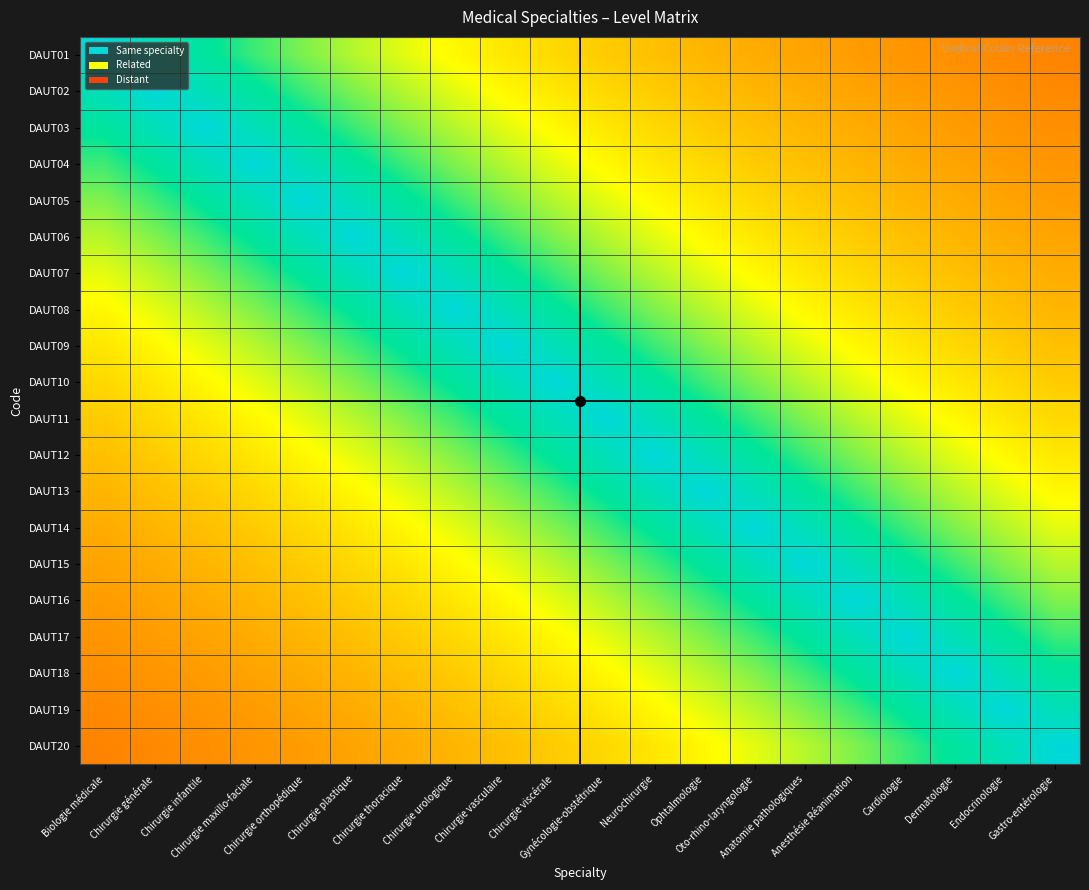

Reading left to right, list all the values displayed in this chart.

DAUT01: Biologie médicale=1.0	Chirurgie générale=0.9	Chirurgie infantile=0.8	Chirurgie maxillo-faciale=0.7	Chirurgie orthopédique=0.6	Chirurgie plastique=0.6	Chirurgie thoracique=0.5	Chirurgie urologique=0.5	Chirurgie vasculaire=0.5	Chirurgie viscérale=0.4	Gynécologie-obstétrique=0.4	Neurochirurgie=0.4	Ophtalmologie=0.4	Oto-rhino-laryngologie=0.3	Anatomie pathologiques=0.3	Anesthésie Réanimation=0.3	Cardiologie=0.3	Dermatologie=0.3	Endocrinologie=0.3	Gastro-entérologie=0.3
DAUT02: Biologie médicale=0.9	Chirurgie générale=1.0	Chirurgie infantile=0.9	Chirurgie maxillo-faciale=0.8	Chirurgie orthopédique=0.7	Chirurgie plastique=0.6	Chirurgie thoracique=0.6	Chirurgie urologique=0.5	Chirurgie vasculaire=0.5	Chirurgie viscérale=0.5	Gynécologie-obstétrique=0.4	Neurochirurgie=0.4	Ophtalmologie=0.4	Oto-rhino-laryngologie=0.4	Anatomie pathologiques=0.3	Anesthésie Réanimation=0.3	Cardiologie=0.3	Dermatologie=0.3	Endocrinologie=0.3	Gastro-entérologie=0.3
DAUT03: Biologie médicale=0.8	Chirurgie générale=0.9	Chirurgie infantile=1.0	Chirurgie maxillo-faciale=0.9	Chirurgie orthopédique=0.8	Chirurgie plastique=0.7	Chirurgie thoracique=0.6	Chirurgie urologique=0.6	Chirurgie vasculaire=0.5	Chirurgie viscérale=0.5	Gynécologie-obstétrique=0.5	Neurochirurgie=0.4	Ophtalmologie=0.4	Oto-rhino-laryngologie=0.4	Anatomie pathologiques=0.4	Anesthésie Réanimation=0.3	Cardiologie=0.3	Dermatologie=0.3	Endocrinologie=0.3	Gastro-entérologie=0.3
DAUT04: Biologie médicale=0.7	Chirurgie générale=0.8	Chirurgie infantile=0.9	Chirurgie maxillo-faciale=1.0	Chirurgie orthopédique=0.9	Chirurgie plastique=0.8	Chirurgie thoracique=0.7	Chirurgie urologique=0.6	Chirurgie vasculaire=0.6	Chirurgie viscérale=0.5	Gynécologie-obstétrique=0.5	Neurochirurgie=0.5	Ophtalmologie=0.4	Oto-rhino-laryngologie=0.4	Anatomie pathologiques=0.4	Anesthésie Réanimation=0.4	Cardiologie=0.3	Dermatologie=0.3	Endocrinologie=0.3	Gastro-entérologie=0.3
DAUT05: Biologie médicale=0.6	Chirurgie générale=0.7	Chirurgie infantile=0.8	Chirurgie maxillo-faciale=0.9	Chirurgie orthopédique=1.0	Chirurgie plastique=0.9	Chirurgie thoracique=0.8	Chirurgie urologique=0.7	Chirurgie vasculaire=0.6	Chirurgie viscérale=0.6	Gynécologie-obstétrique=0.5	Neurochirurgie=0.5	Ophtalmologie=0.5	Oto-rhino-laryngologie=0.4	Anatomie pathologiques=0.4	Anesthésie Réanimation=0.4	Cardiologie=0.4	Dermatologie=0.3	Endocrinologie=0.3	Gastro-entérologie=0.3
DAUT06: Biologie médicale=0.6	Chirurgie générale=0.6	Chirurgie infantile=0.7	Chirurgie maxillo-faciale=0.8	Chirurgie orthopédique=0.9	Chirurgie plastique=1.0	Chirurgie thoracique=0.9	Chirurgie urologique=0.8	Chirurgie vasculaire=0.7	Chirurgie viscérale=0.6	Gynécologie-obstétrique=0.6	Neurochirurgie=0.5	Ophtalmologie=0.5	Oto-rhino-laryngologie=0.5	Anatomie pathologiques=0.4	Anesthésie Réanimation=0.4	Cardiologie=0.4	Dermatologie=0.4	Endocrinologie=0.3	Gastro-entérologie=0.3
DAUT07: Biologie médicale=0.5	Chirurgie générale=0.6	Chirurgie infantile=0.6	Chirurgie maxillo-faciale=0.7	Chirurgie orthopédique=0.8	Chirurgie plastique=0.9	Chirurgie thoracique=1.0	Chirurgie urologique=0.9	Chirurgie vasculaire=0.8	Chirurgie viscérale=0.7	Gynécologie-obstétrique=0.6	Neurochirurgie=0.6	Ophtalmologie=0.5	Oto-rhino-laryngologie=0.5	Anatomie pathologiques=0.5	Anesthésie Réanimation=0.4	Cardiologie=0.4	Dermatologie=0.4	Endocrinologie=0.4	Gastro-entérologie=0.3
DAUT08: Biologie médicale=0.5	Chirurgie générale=0.5	Chirurgie infantile=0.6	Chirurgie maxillo-faciale=0.6	Chirurgie orthopédique=0.7	Chirurgie plastique=0.8	Chirurgie thoracique=0.9	Chirurgie urologique=1.0	Chirurgie vasculaire=0.9	Chirurgie viscérale=0.8	Gynécologie-obstétrique=0.7	Neurochirurgie=0.6	Ophtalmologie=0.6	Oto-rhino-laryngologie=0.5	Anatomie pathologiques=0.5	Anesthésie Réanimation=0.5	Cardiologie=0.4	Dermatologie=0.4	Endocrinologie=0.4	Gastro-entérologie=0.4
DAUT09: Biologie médicale=0.5	Chirurgie générale=0.5	Chirurgie infantile=0.5	Chirurgie maxillo-faciale=0.6	Chirurgie orthopédique=0.6	Chirurgie plastique=0.7	Chirurgie thoracique=0.8	Chirurgie urologique=0.9	Chirurgie vasculaire=1.0	Chirurgie viscérale=0.9	Gynécologie-obstétrique=0.8	Neurochirurgie=0.7	Ophtalmologie=0.6	Oto-rhino-laryngologie=0.6	Anatomie pathologiques=0.5	Anesthésie Réanimation=0.5	Cardiologie=0.5	Dermatologie=0.4	Endocrinologie=0.4	Gastro-entérologie=0.4
DAUT10: Biologie médicale=0.4	Chirurgie générale=0.5	Chirurgie infantile=0.5	Chirurgie maxillo-faciale=0.5	Chirurgie orthopédique=0.6	Chirurgie plastique=0.6	Chirurgie thoracique=0.7	Chirurgie urologique=0.8	Chirurgie vasculaire=0.9	Chirurgie viscérale=1.0	Gynécologie-obstétrique=0.9	Neurochirurgie=0.8	Ophtalmologie=0.7	Oto-rhino-laryngologie=0.6	Anatomie pathologiques=0.6	Anesthésie Réanimation=0.5	Cardiologie=0.5	Dermatologie=0.5	Endocrinologie=0.4	Gastro-entérologie=0.4
DAUT11: Biologie médicale=0.4	Chirurgie générale=0.4	Chirurgie infantile=0.5	Chirurgie maxillo-faciale=0.5	Chirurgie orthopédique=0.5	Chirurgie plastique=0.6	Chirurgie thoracique=0.6	Chirurgie urologique=0.7	Chirurgie vasculaire=0.8	Chirurgie viscérale=0.9	Gynécologie-obstétrique=1.0	Neurochirurgie=0.9	Ophtalmologie=0.8	Oto-rhino-laryngologie=0.7	Anatomie pathologiques=0.6	Anesthésie Réanimation=0.6	Cardiologie=0.5	Dermatologie=0.5	Endocrinologie=0.5	Gastro-entérologie=0.4
DAUT12: Biologie médicale=0.4	Chirurgie générale=0.4	Chirurgie infantile=0.4	Chirurgie maxillo-faciale=0.5	Chirurgie orthopédique=0.5	Chirurgie plastique=0.5	Chirurgie thoracique=0.6	Chirurgie urologique=0.6	Chirurgie vasculaire=0.7	Chirurgie viscérale=0.8	Gynécologie-obstétrique=0.9	Neurochirurgie=1.0	Ophtalmologie=0.9	Oto-rhino-laryngologie=0.8	Anatomie pathologiques=0.7	Anesthésie Réanimation=0.6	Cardiologie=0.6	Dermatologie=0.5	Endocrinologie=0.5	Gastro-entérologie=0.5
DAUT13: Biologie médicale=0.4	Chirurgie générale=0.4	Chirurgie infantile=0.4	Chirurgie maxillo-faciale=0.4	Chirurgie orthopédique=0.5	Chirurgie plastique=0.5	Chirurgie thoracique=0.5	Chirurgie urologique=0.6	Chirurgie vasculaire=0.6	Chirurgie viscérale=0.7	Gynécologie-obstétrique=0.8	Neurochirurgie=0.9	Ophtalmologie=1.0	Oto-rhino-laryngologie=0.9	Anatomie pathologiques=0.8	Anesthésie Réanimation=0.7	Cardiologie=0.6	Dermatologie=0.6	Endocrinologie=0.5	Gastro-entérologie=0.5
DAUT14: Biologie médicale=0.3	Chirurgie générale=0.4	Chirurgie infantile=0.4	Chirurgie maxillo-faciale=0.4	Chirurgie orthopédique=0.4	Chirurgie plastique=0.5	Chirurgie thoracique=0.5	Chirurgie urologique=0.5	Chirurgie vasculaire=0.6	Chirurgie viscérale=0.6	Gynécologie-obstétrique=0.7	Neurochirurgie=0.8	Ophtalmologie=0.9	Oto-rhino-laryngologie=1.0	Anatomie pathologiques=0.9	Anesthésie Réanimation=0.8	Cardiologie=0.7	Dermatologie=0.6	Endocrinologie=0.6	Gastro-entérologie=0.5
DAUT15: Biologie médicale=0.3	Chirurgie générale=0.3	Chirurgie infantile=0.4	Chirurgie maxillo-faciale=0.4	Chirurgie orthopédique=0.4	Chirurgie plastique=0.4	Chirurgie thoracique=0.5	Chirurgie urologique=0.5	Chirurgie vasculaire=0.5	Chirurgie viscérale=0.6	Gynécologie-obstétrique=0.6	Neurochirurgie=0.7	Ophtalmologie=0.8	Oto-rhino-laryngologie=0.9	Anatomie pathologiques=1.0	Anesthésie Réanimation=0.9	Cardiologie=0.8	Dermatologie=0.7	Endocrinologie=0.6	Gastro-entérologie=0.6
DAUT16: Biologie médicale=0.3	Chirurgie générale=0.3	Chirurgie infantile=0.3	Chirurgie maxillo-faciale=0.4	Chirurgie orthopédique=0.4	Chirurgie plastique=0.4	Chirurgie thoracique=0.4	Chirurgie urologique=0.5	Chirurgie vasculaire=0.5	Chirurgie viscérale=0.5	Gynécologie-obstétrique=0.6	Neurochirurgie=0.6	Ophtalmologie=0.7	Oto-rhino-laryngologie=0.8	Anatomie pathologiques=0.9	Anesthésie Réanimation=1.0	Cardiologie=0.9	Dermatologie=0.8	Endocrinologie=0.7	Gastro-entérologie=0.6
DAUT17: Biologie médicale=0.3	Chirurgie générale=0.3	Chirurgie infantile=0.3	Chirurgie maxillo-faciale=0.3	Chirurgie orthopédique=0.4	Chirurgie plastique=0.4	Chirurgie thoracique=0.4	Chirurgie urologique=0.4	Chirurgie vasculaire=0.5	Chirurgie viscérale=0.5	Gynécologie-obstétrique=0.5	Neurochirurgie=0.6	Ophtalmologie=0.6	Oto-rhino-laryngologie=0.7	Anatomie pathologiques=0.8	Anesthésie Réanimation=0.9	Cardiologie=1.0	Dermatologie=0.9	Endocrinologie=0.8	Gastro-entérologie=0.7
DAUT18: Biologie médicale=0.3	Chirurgie générale=0.3	Chirurgie infantile=0.3	Chirurgie maxillo-faciale=0.3	Chirurgie orthopédique=0.3	Chirurgie plastique=0.4	Chirurgie thoracique=0.4	Chirurgie urologique=0.4	Chirurgie vasculaire=0.4	Chirurgie viscérale=0.5	Gynécologie-obstétrique=0.5	Neurochirurgie=0.5	Ophtalmologie=0.6	Oto-rhino-laryngologie=0.6	Anatomie pathologiques=0.7	Anesthésie Réanimation=0.8	Cardiologie=0.9	Dermatologie=1.0	Endocrinologie=0.9	Gastro-entérologie=0.8
DAUT19: Biologie médicale=0.3	Chirurgie générale=0.3	Chirurgie infantile=0.3	Chirurgie maxillo-faciale=0.3	Chirurgie orthopédique=0.3	Chirurgie plastique=0.3	Chirurgie thoracique=0.4	Chirurgie urologique=0.4	Chirurgie vasculaire=0.4	Chirurgie viscérale=0.4	Gynécologie-obstétrique=0.5	Neurochirurgie=0.5	Ophtalmologie=0.5	Oto-rhino-laryngologie=0.6	Anatomie pathologiques=0.6	Anesthésie Réanimation=0.7	Cardiologie=0.8	Dermatologie=0.9	Endocrinologie=1.0	Gastro-entérologie=0.9
DAUT20: Biologie médicale=0.3	Chirurgie générale=0.3	Chirurgie infantile=0.3	Chirurgie maxillo-faciale=0.3	Chirurgie orthopédique=0.3	Chirurgie plastique=0.3	Chirurgie thoracique=0.3	Chirurgie urologique=0.4	Chirurgie vasculaire=0.4	Chirurgie viscérale=0.4	Gynécologie-obstétrique=0.4	Neurochirurgie=0.5	Ophtalmologie=0.5	Oto-rhino-laryngologie=0.5	Anatomie pathologiques=0.6	Anesthésie Réanimation=0.6	Cardiologie=0.7	Dermatologie=0.8	Endocrinologie=0.9	Gastro-entérologie=1.0